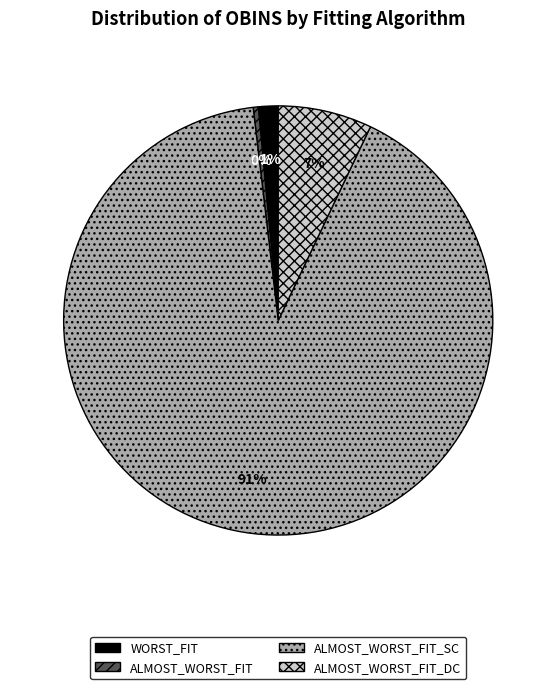

Is there any slice that represents more than half of the pie?

Yes